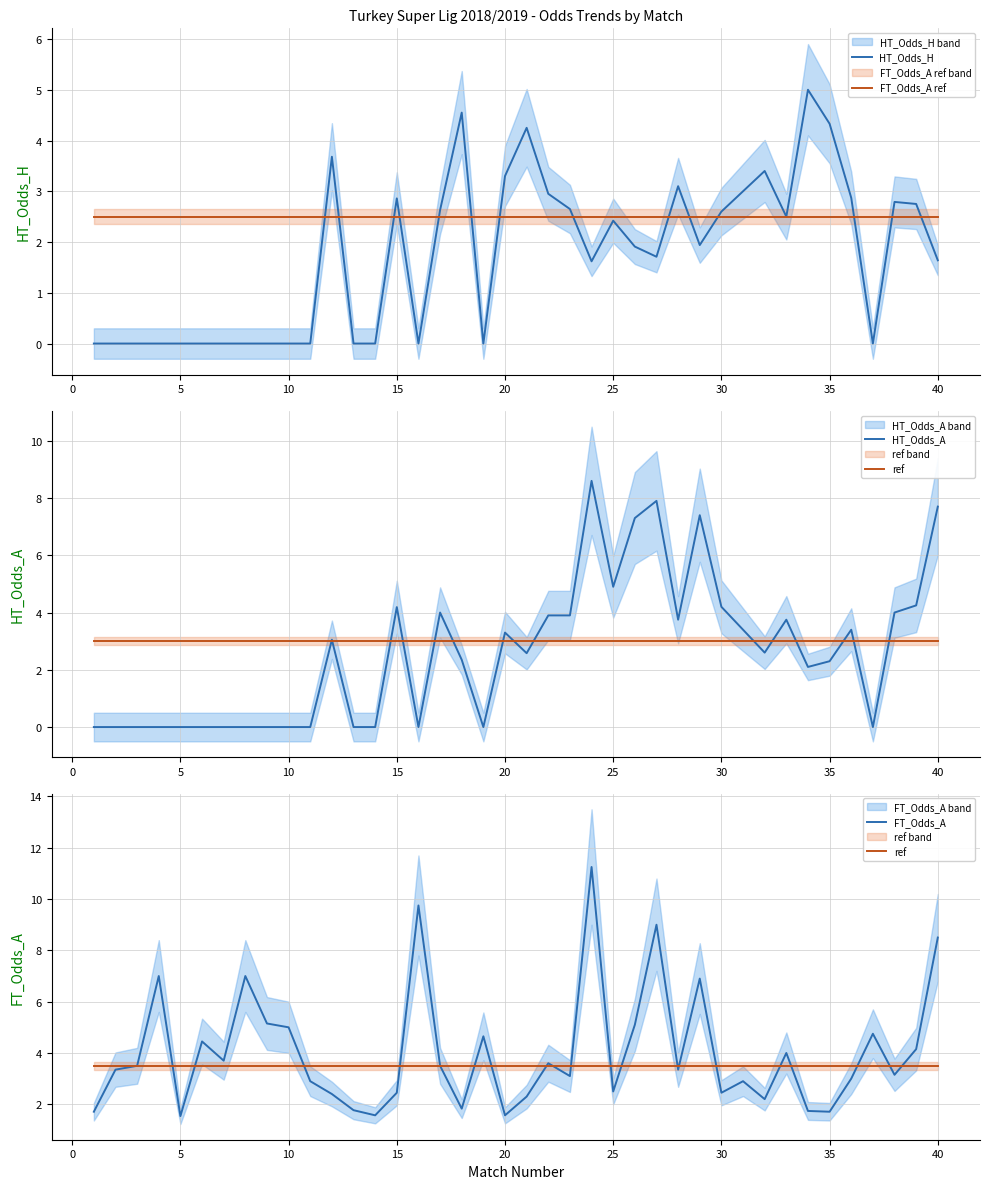

How many lines are shown in the chart?

5